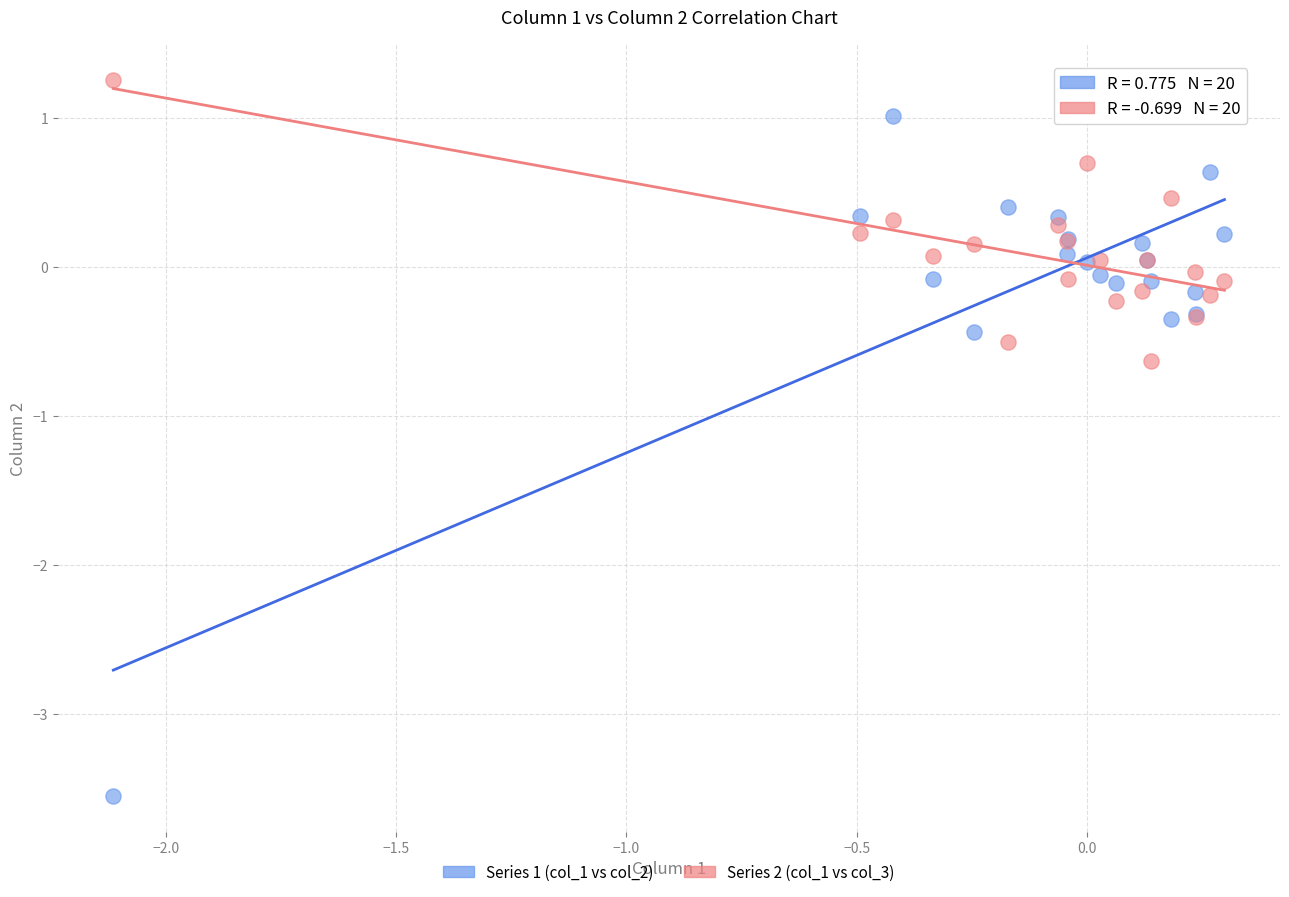

Across all series, what Y value is closest to -1?

-0.6